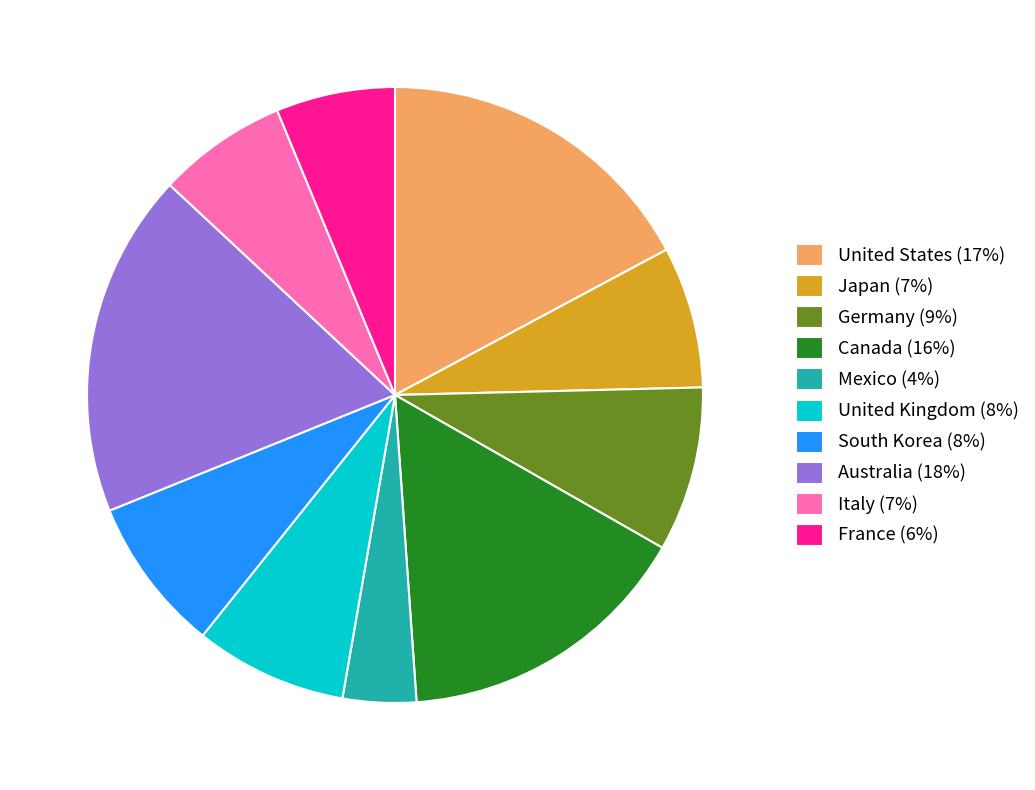

True or false: Canada accounts for 16% of the total.

True